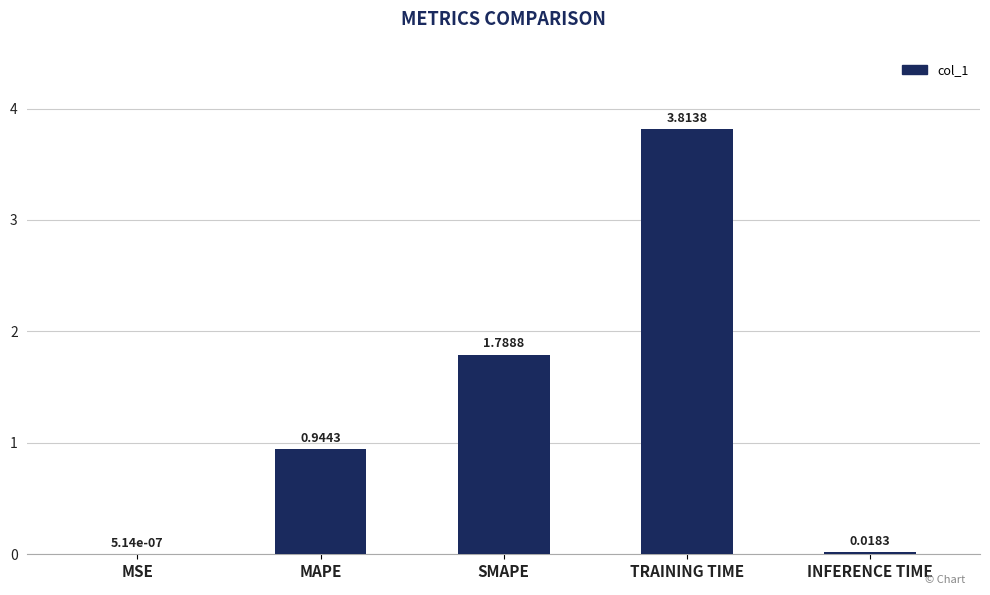

Where is the data nearest to the value 1?

MAPE